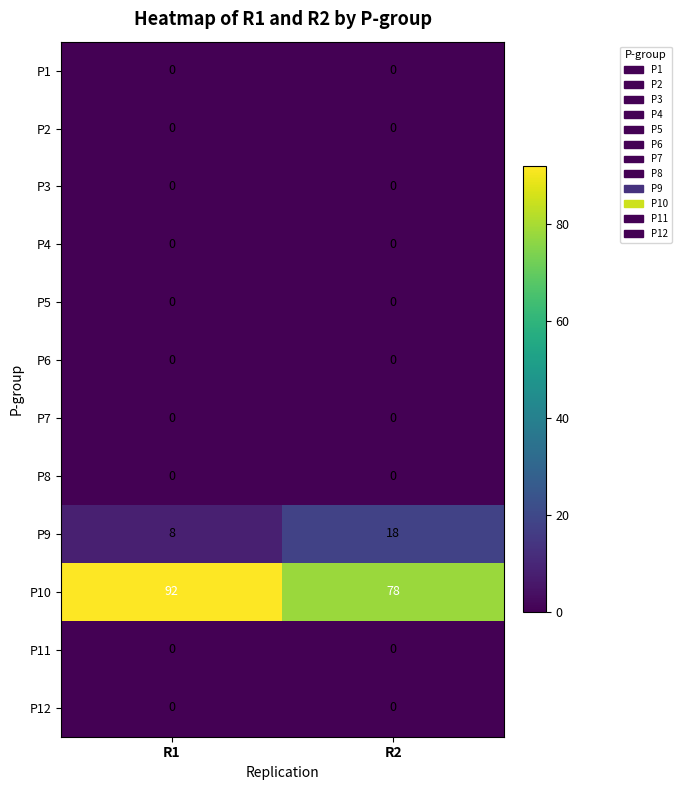

At which category is the sum across all series the highest?

R1